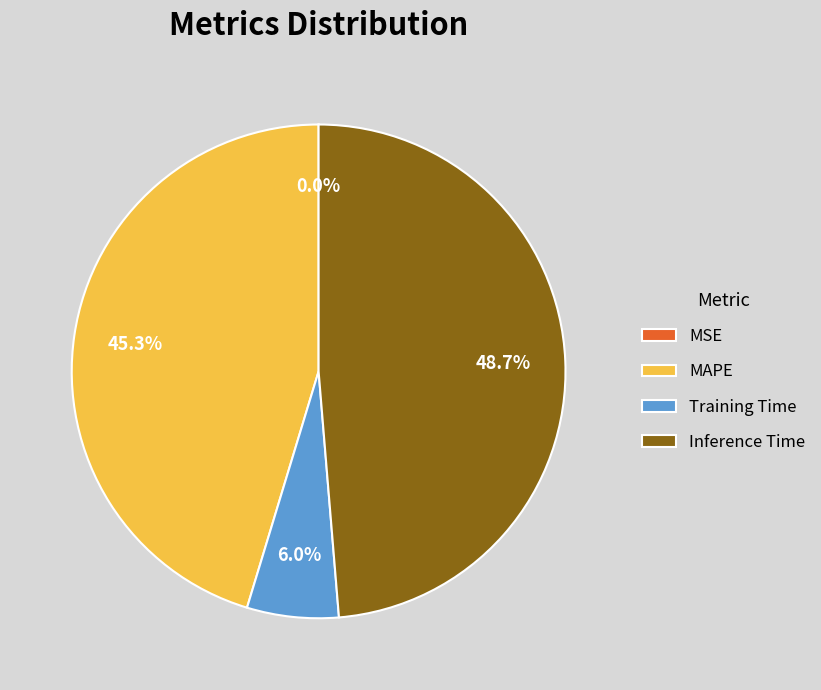

Does Inference Time account for over 50% of the chart?

No